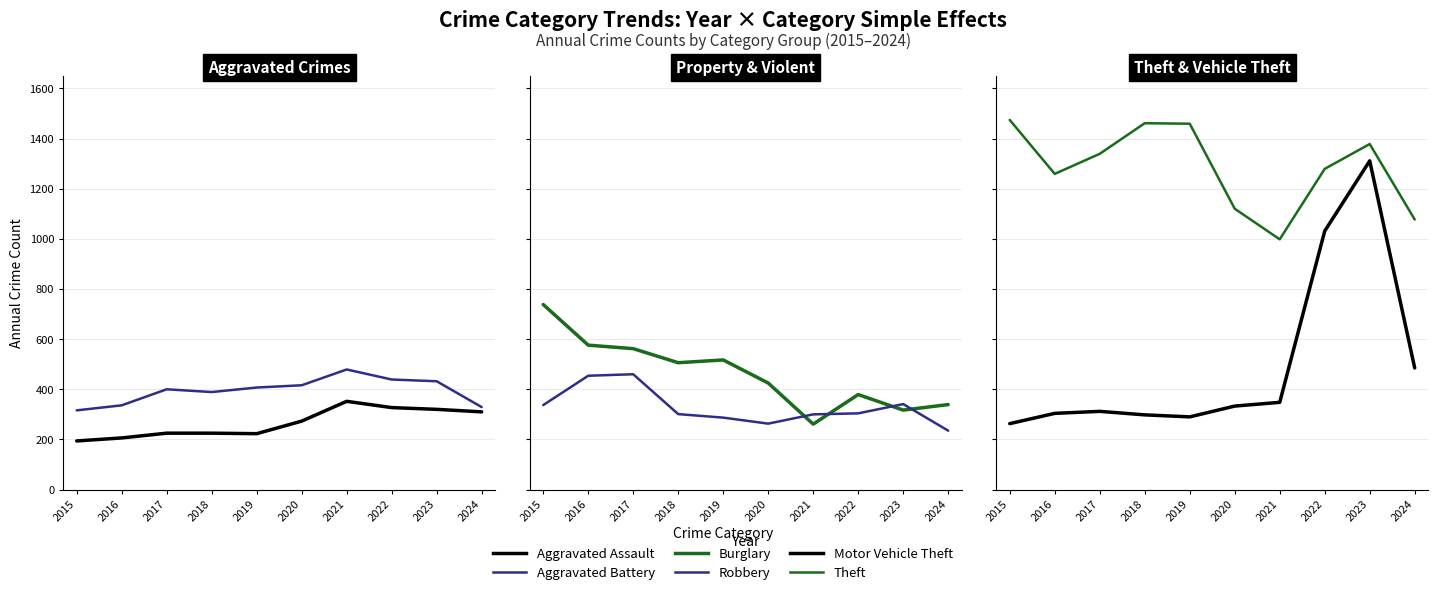

How many interior local valleys does the Theft series have?

2